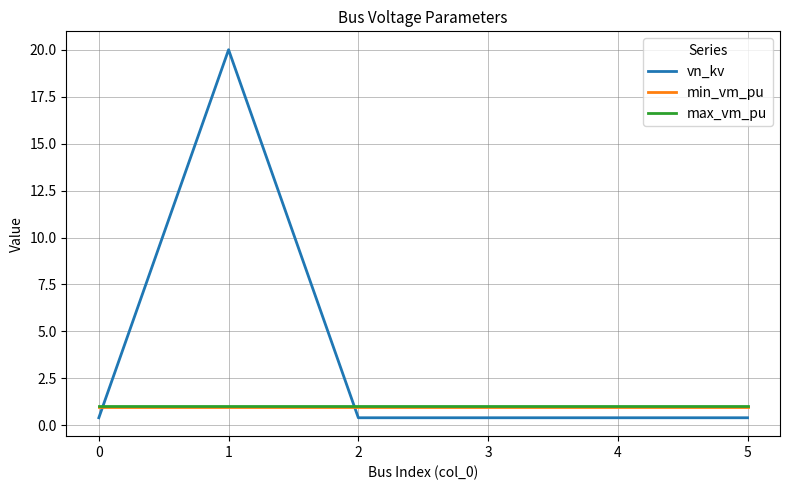

What is the sum of the vn_kv values at 0 and 3?

0.8